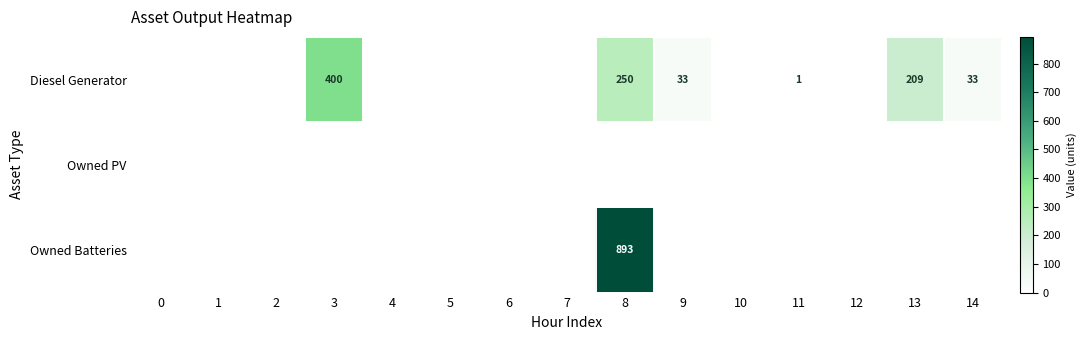

The value of Diesel Generator at 14 is 20. True or false?

False